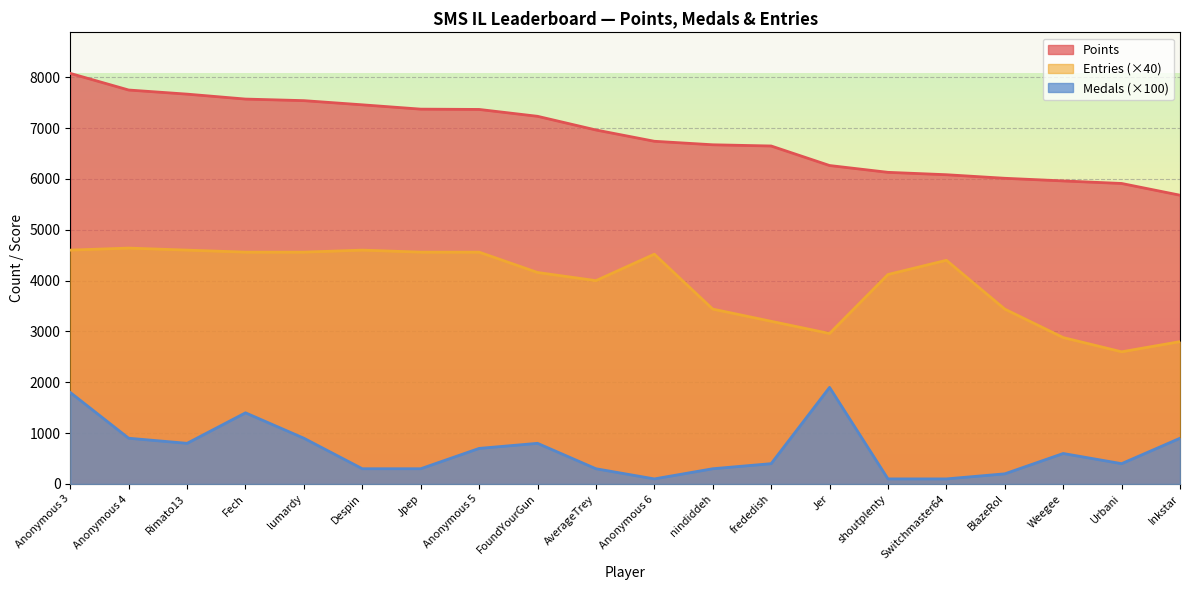

Reading left to right, what are all the values shown in this chart?

Points: Anonymous 3=8076	Anonymous 4=7749	Rimato13=7668	Fech=7571	lumardy=7540	Despin=7458	Jpep=7373	Anonymous 5=7367	FoundYourGun=7232	AverageTrey=6963	Anonymous 6=6741	nindiddeh=6672	frededish=6648	Jer=6264	shoutplenty=6130	Switchmaster64=6083	BlazeRol=6013	Weegee=5961	Urbani=5911	Inkstar=5680
Medals: Anonymous 3=1800	Anonymous 4=900	Rimato13=800	Fech=1400	lumardy=900	Despin=300	Jpep=300	Anonymous 5=700	FoundYourGun=800	AverageTrey=300	Anonymous 6=100	nindiddeh=300	frededish=400	Jer=1900	shoutplenty=100	Switchmaster64=100	BlazeRol=200	Weegee=600	Urbani=400	Inkstar=900
Entries: Anonymous 3=4600	Anonymous 4=4640	Rimato13=4600	Fech=4560	lumardy=4560	Despin=4600	Jpep=4560	Anonymous 5=4560	FoundYourGun=4160	AverageTrey=4000	Anonymous 6=4520	nindiddeh=3440	frededish=3200	Jer=2960	shoutplenty=4120	Switchmaster64=4400	BlazeRol=3440	Weegee=2880	Urbani=2600	Inkstar=2800